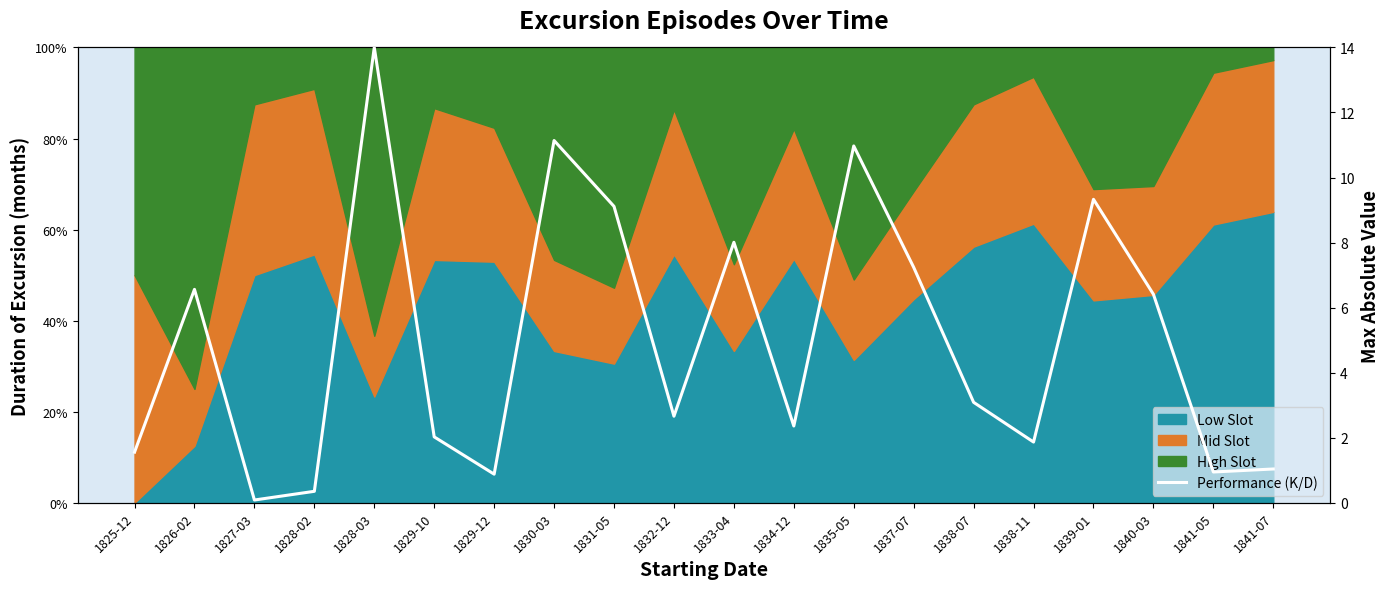

What is the sum of all values?

99.6